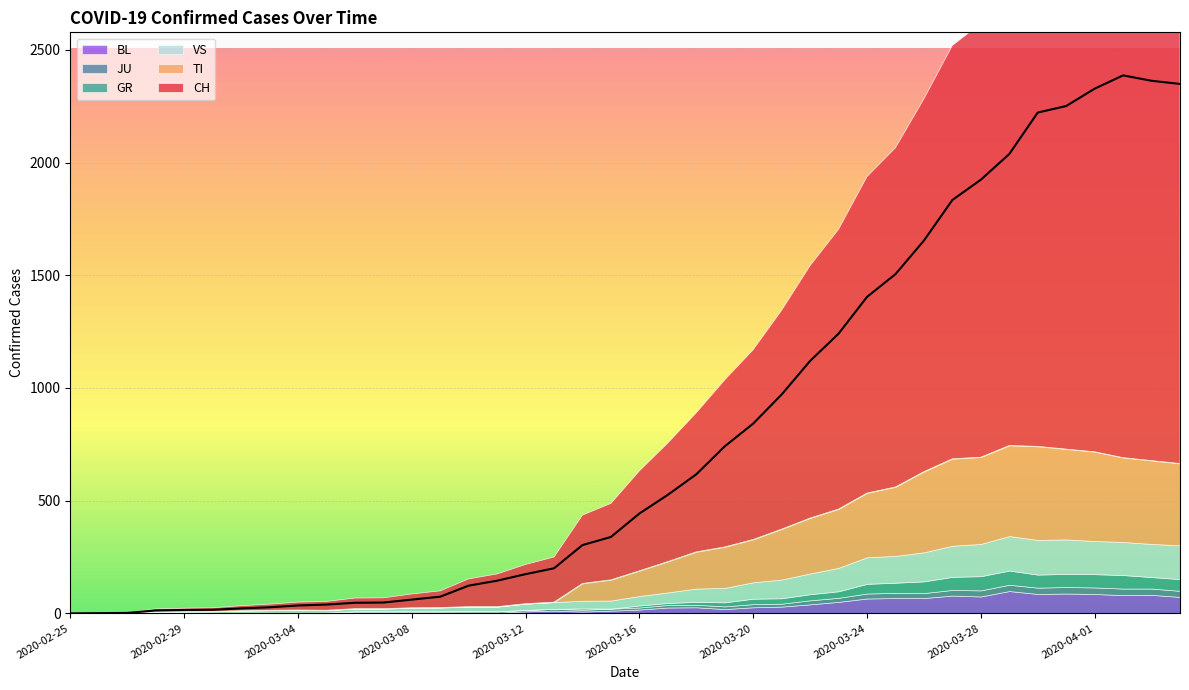

True or false: BL has a value of 4 at 2020-03-06.

True